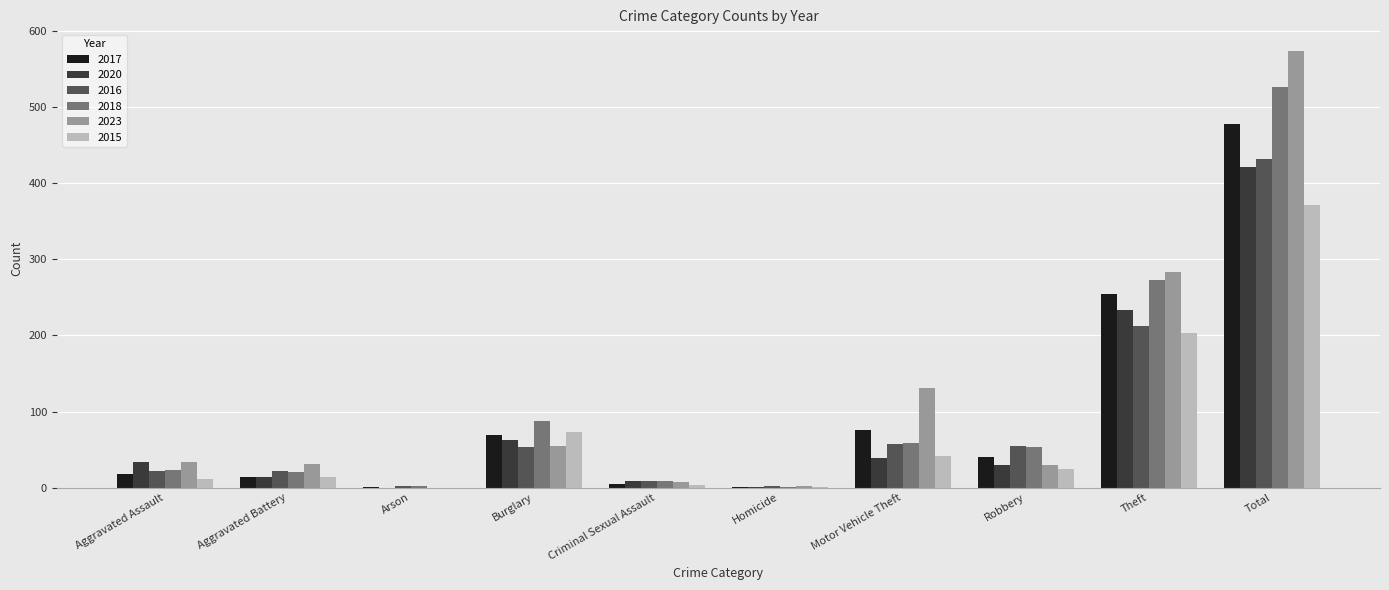

What is the sum of all 2023 values?

1148